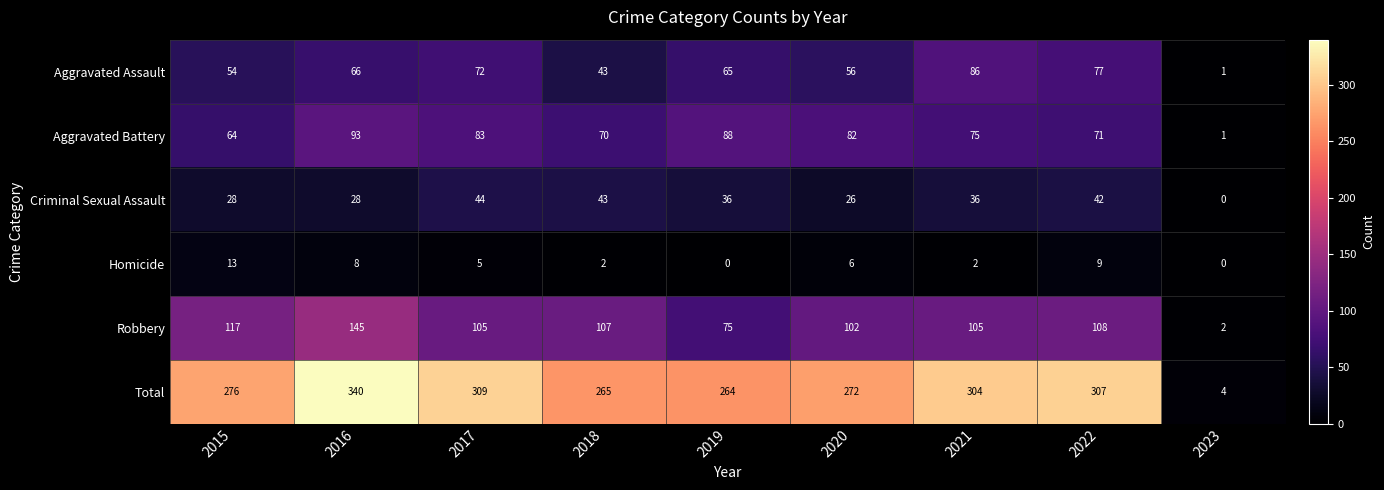

At which category is the sum across all series the highest?

2016